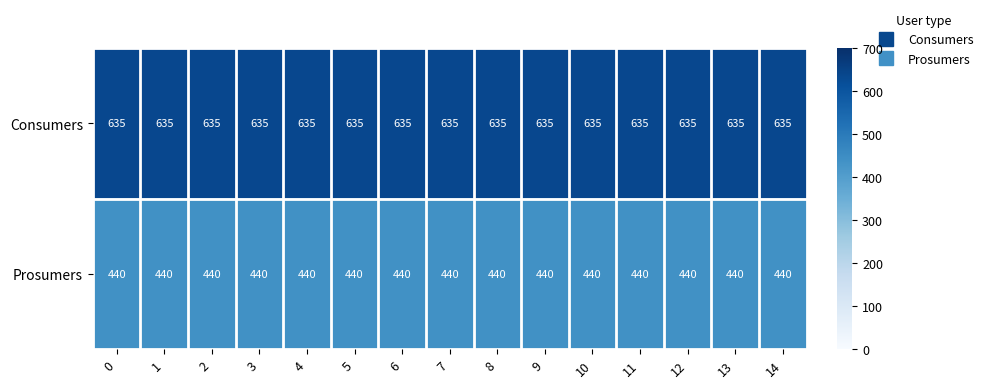

How many distinct data groups are displayed?

2